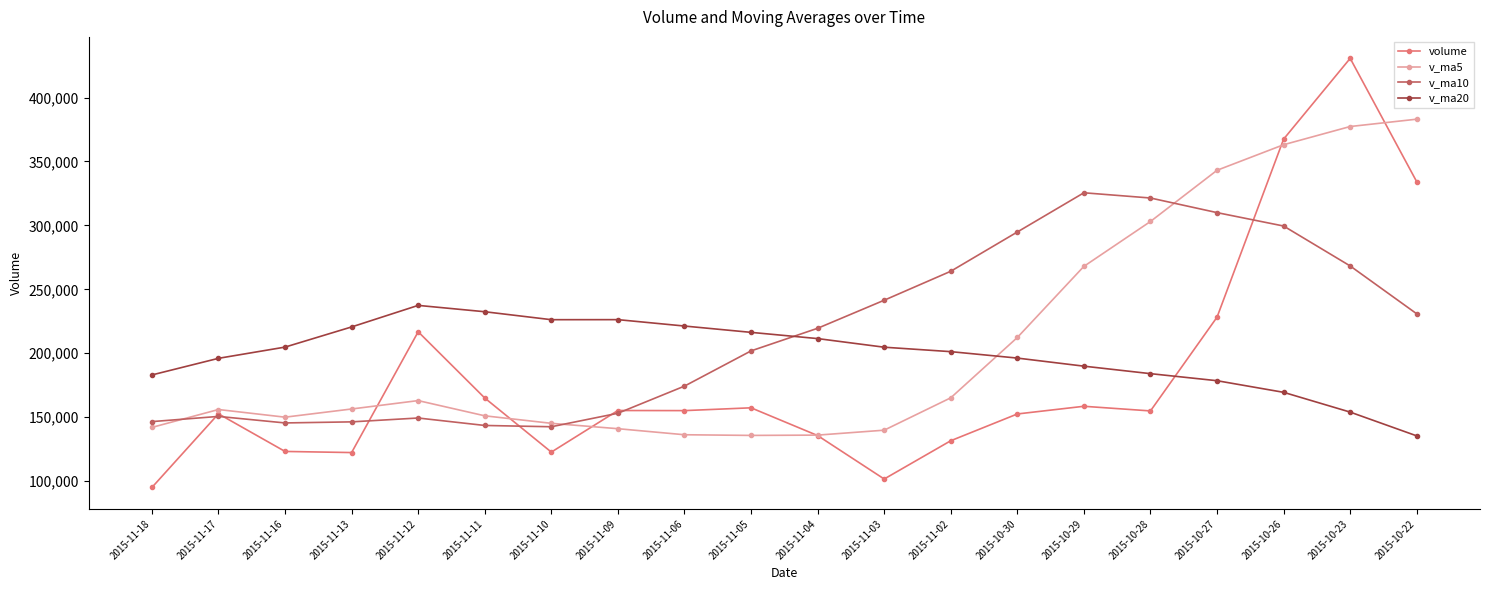

What is the average value of the v_ma5 series?

208359.6